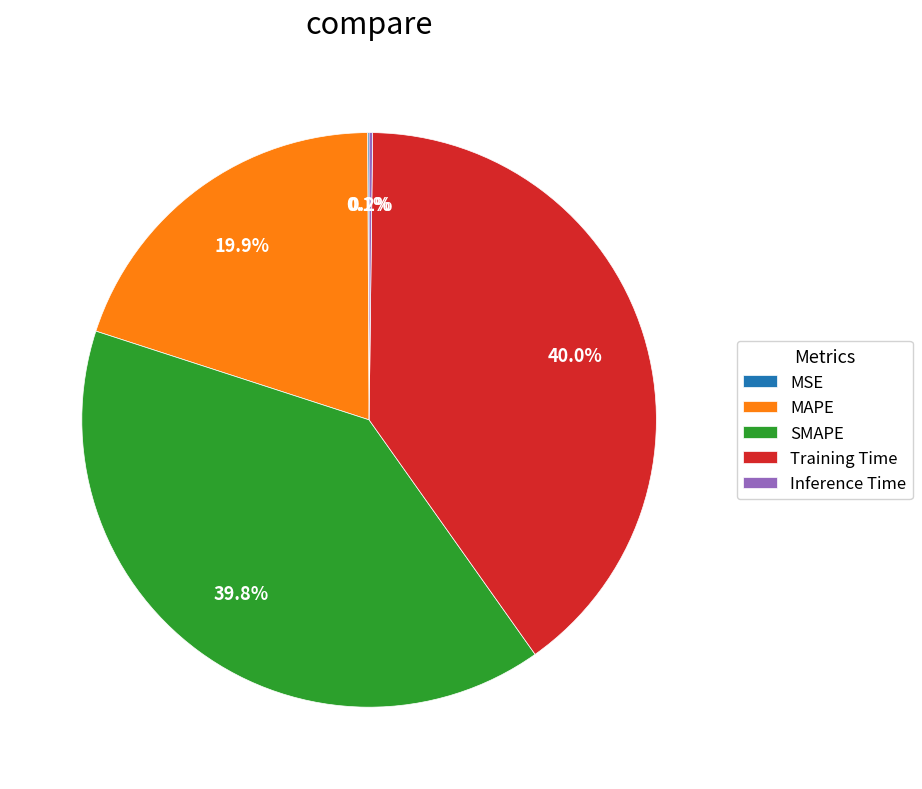

How much of the chart is everything except Training Time?

60.0%